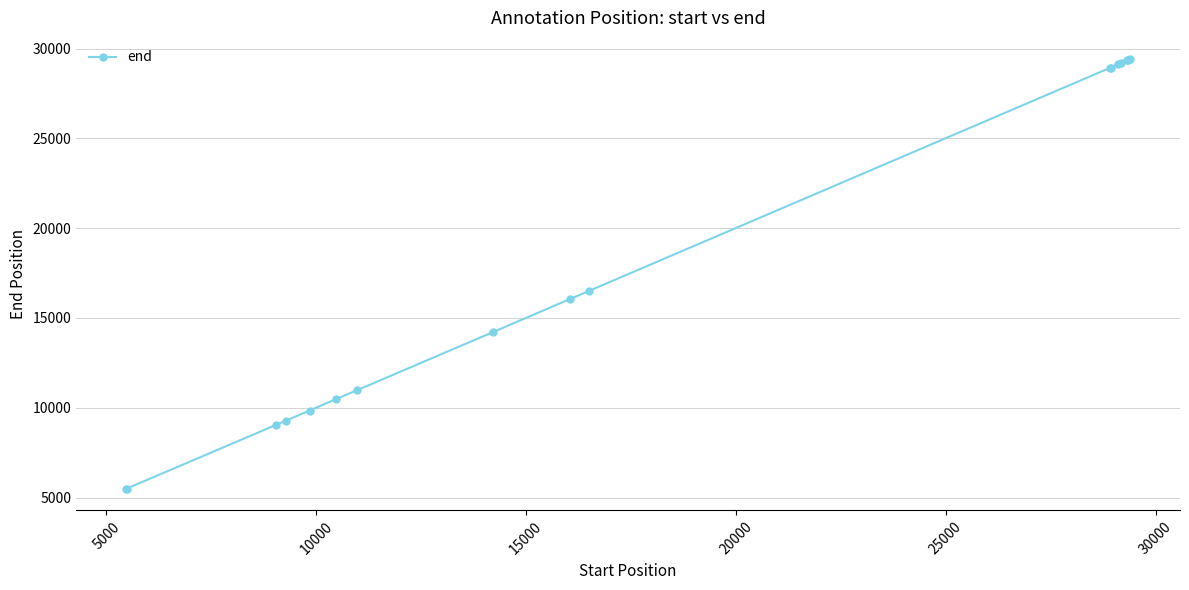

Is this an area chart (filled region under the line)?

No